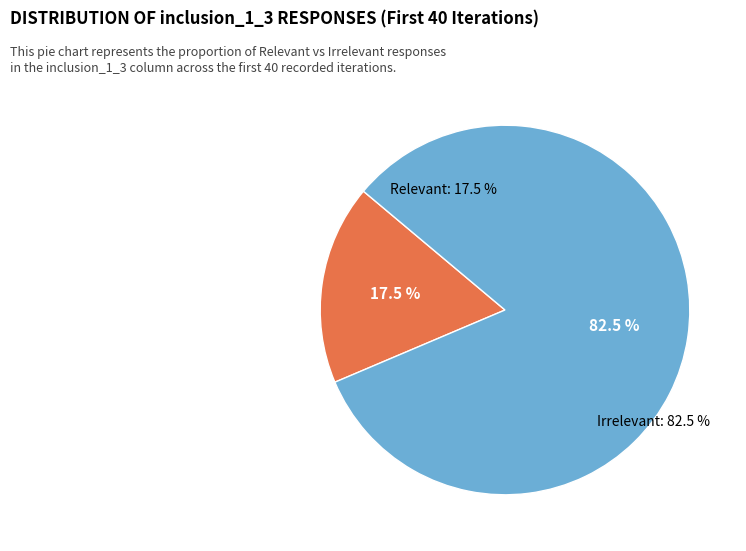

Is there any slice that represents more than half of the pie?

Yes